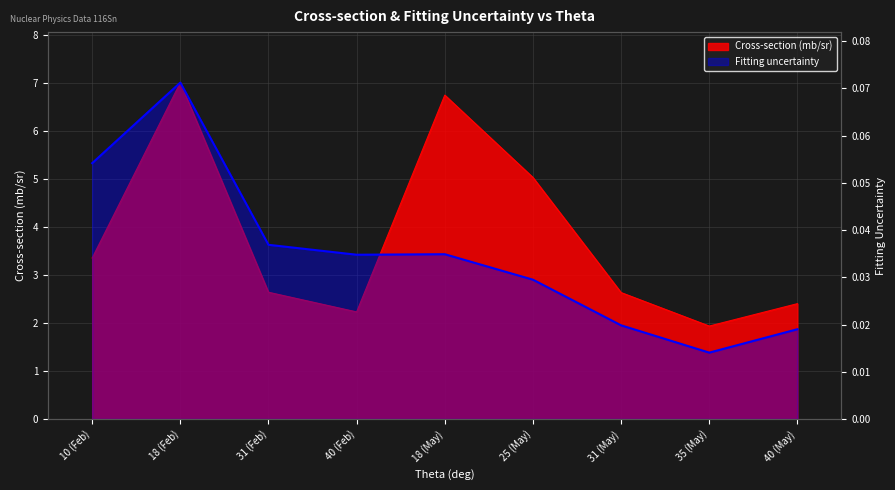

The value of Fitting uncertainty at 25 (May) is 0.0. True or false?

False